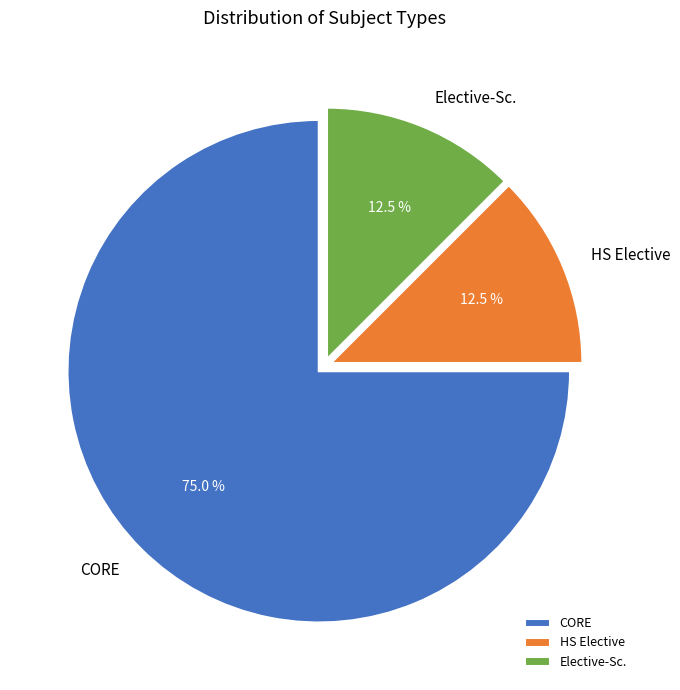

Is there any slice that represents more than half of the pie?

Yes